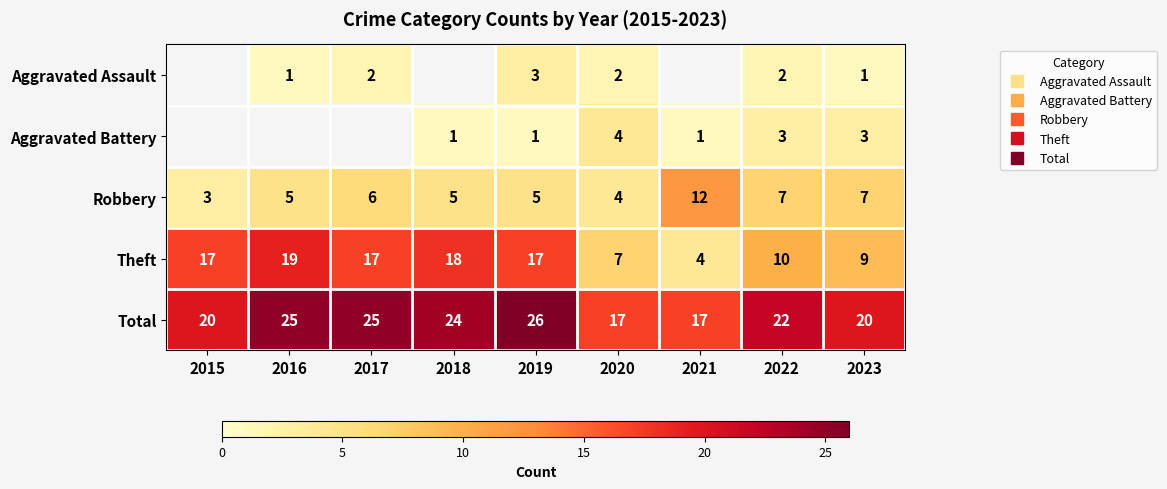

What is the smallest value displayed?

1.0